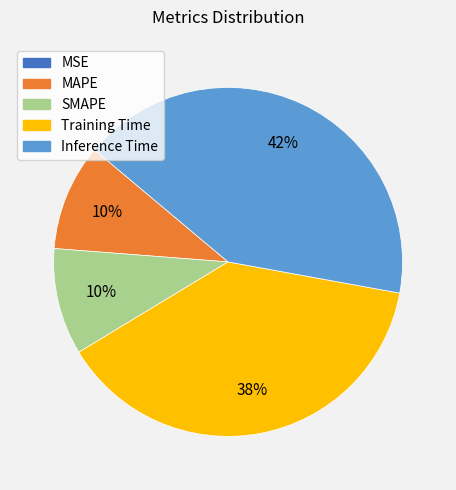

Which has a higher value, MAPE or Inference Time?

Inference Time